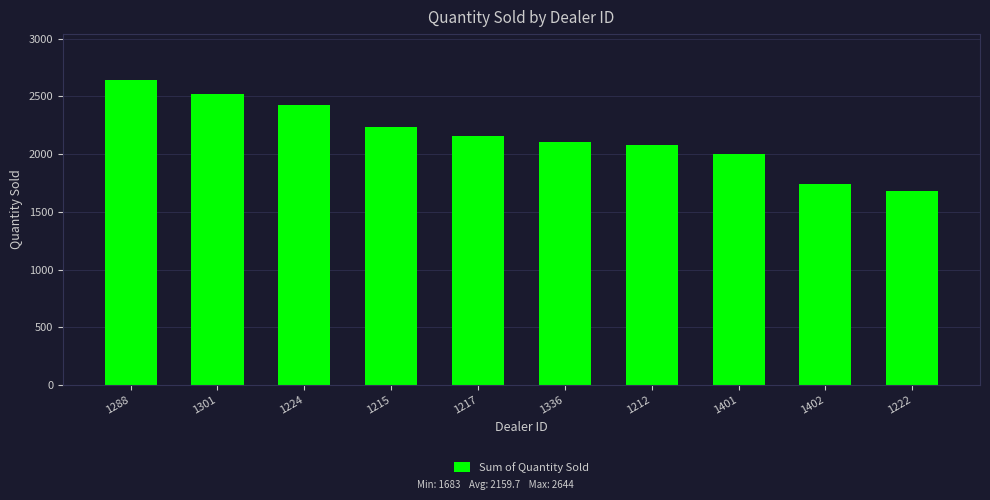

Where is the data nearest to the value 2163?

1217